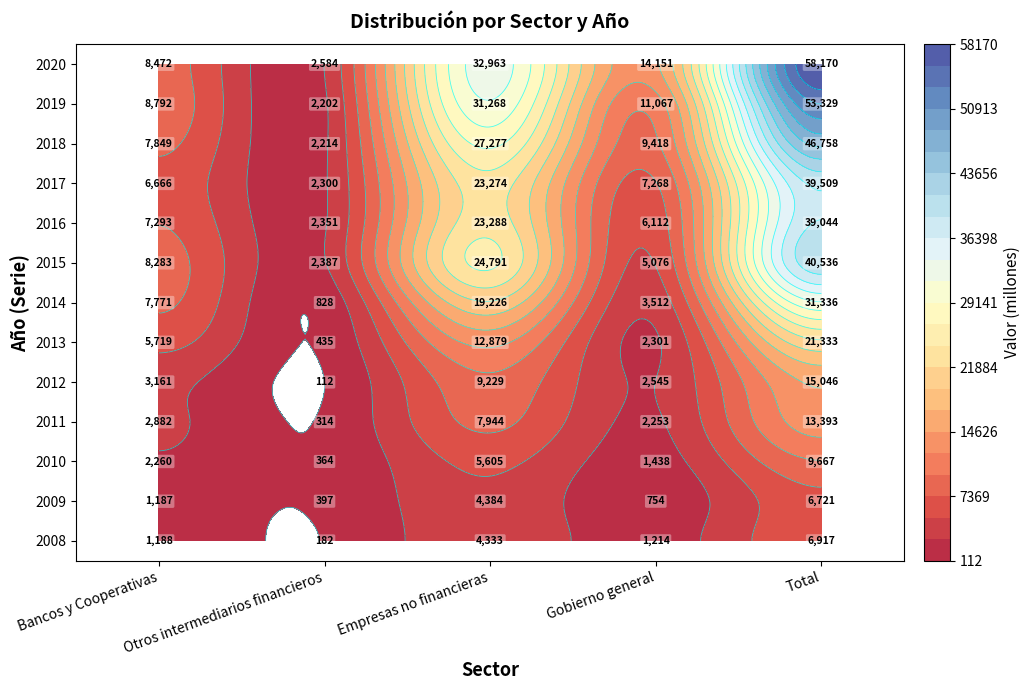

Between Gobierno general and Bancos y Cooperativas, which is larger?

Gobierno general